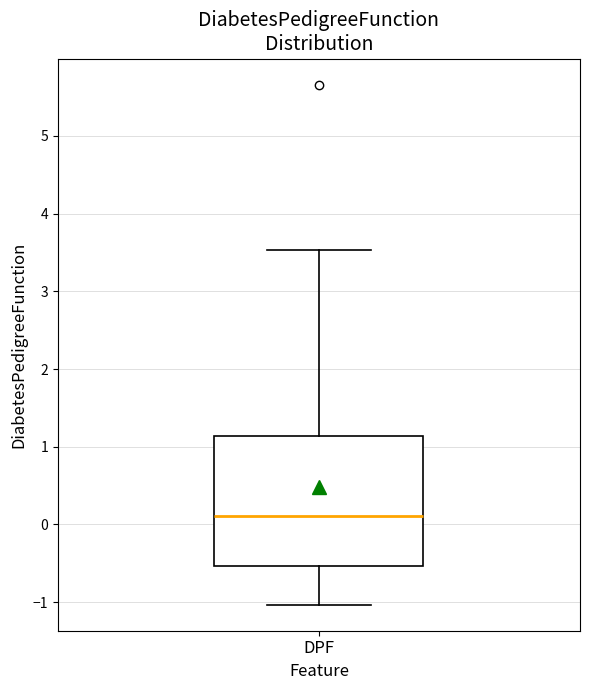

Where is the lower edge of the box for DPF on the y-axis? The values are not printed on the chart, so give them approximately, as read against the axis.

-0.5